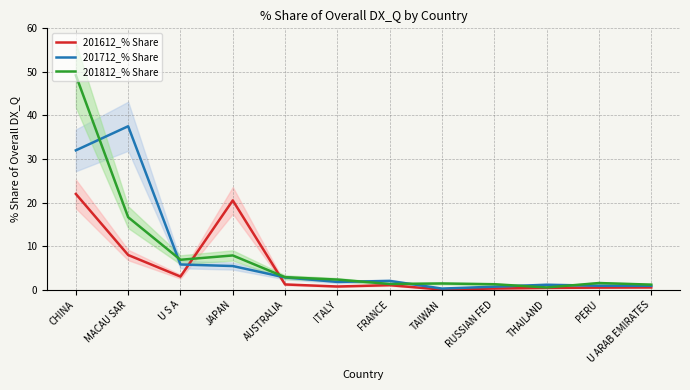

How many interior local peaks does the 201812_% Share series have?

3